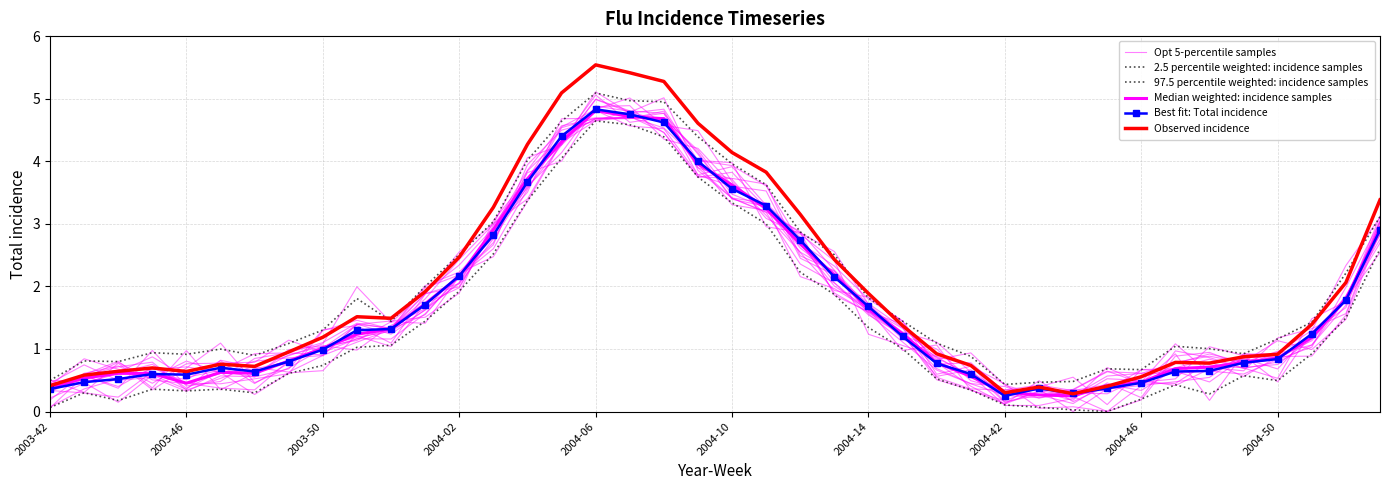

True or false: Observed incidence and Median weighted: incidence samples cross at least once.

True